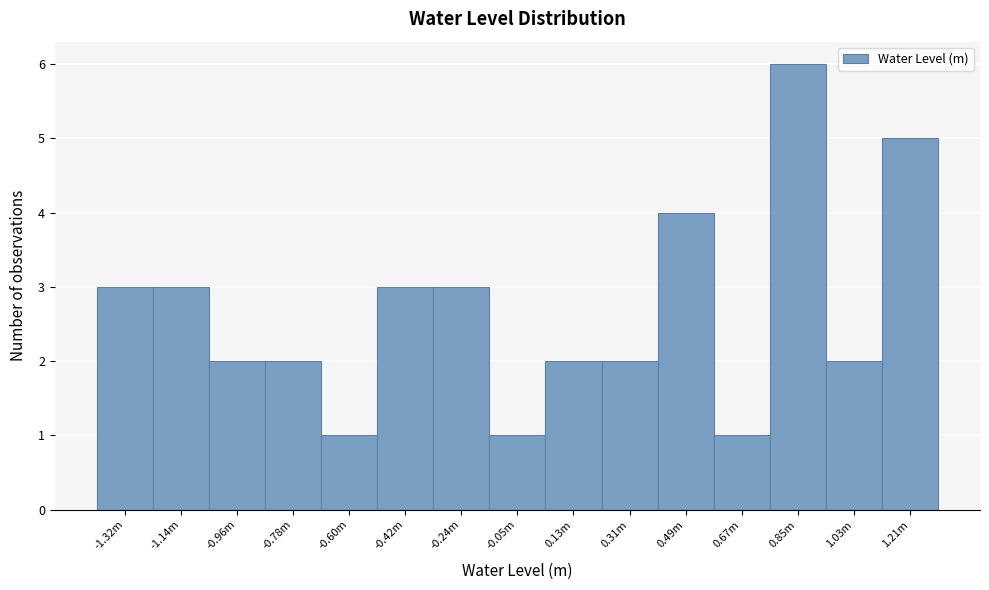

Reading left to right, extract all data points from this chart.

3	3	2	2	1	3	3	1	2	2	4	1	6	2	5